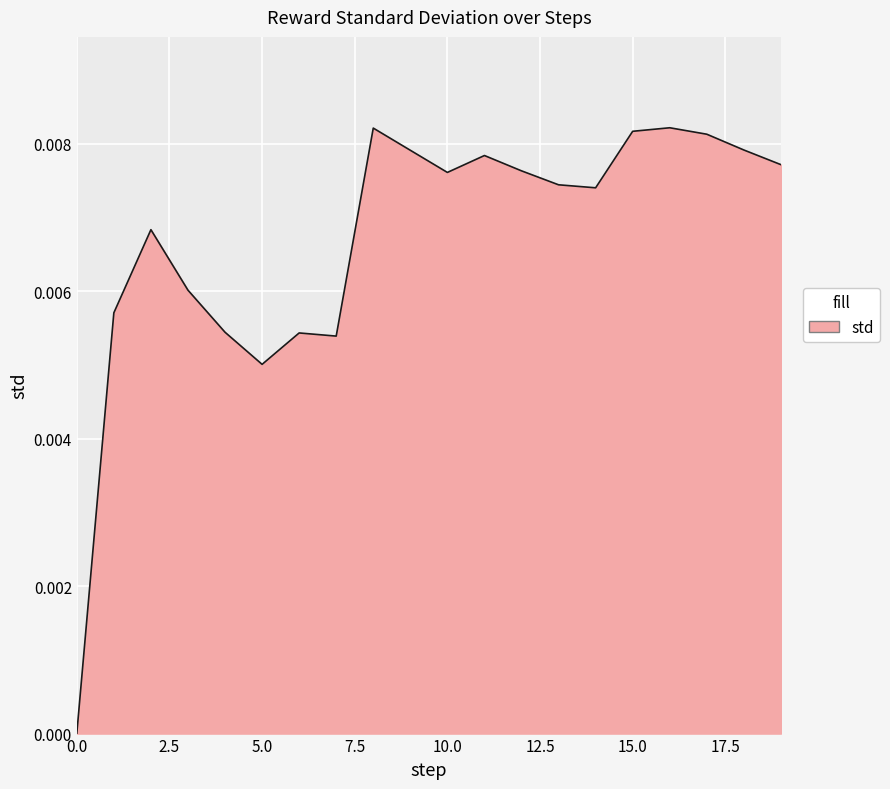

Rank the categories by value from lowest to highest.

0, 5, 7, 6, 4, 1, 3, 2, 14, 13, 10, 12, 19, 11, 9, 18, 17, 15, 8, 16